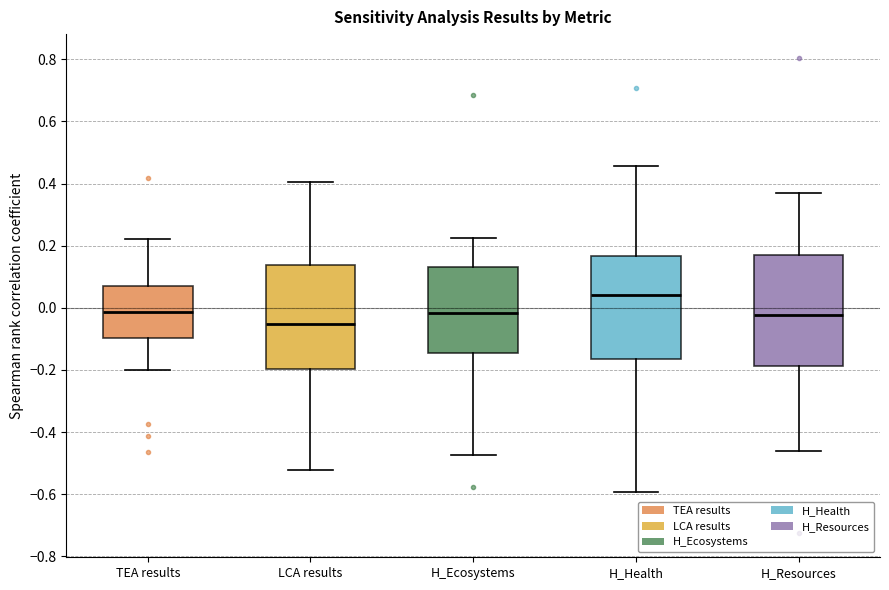

Reading left to right, read every box against the y-axis: the position of its median line, the range the box covers, and the ends of its whiskers. The values are not printed on the chart, so give them approximately, as read against the axis.

TEA results: median -0.02, box -0.10 to 0.08, whiskers -0.20 to 0.22
LCA results: median -0.06, box -0.20 to 0.14, whiskers -0.52 to 0.40
H_Ecosystems: median -0.02, box -0.14 to 0.14, whiskers -0.48 to 0.22
H_Health: median 0.04, box -0.16 to 0.16, whiskers -0.60 to 0.46
H_Resources: median -0.02, box -0.18 to 0.18, whiskers -0.46 to 0.36